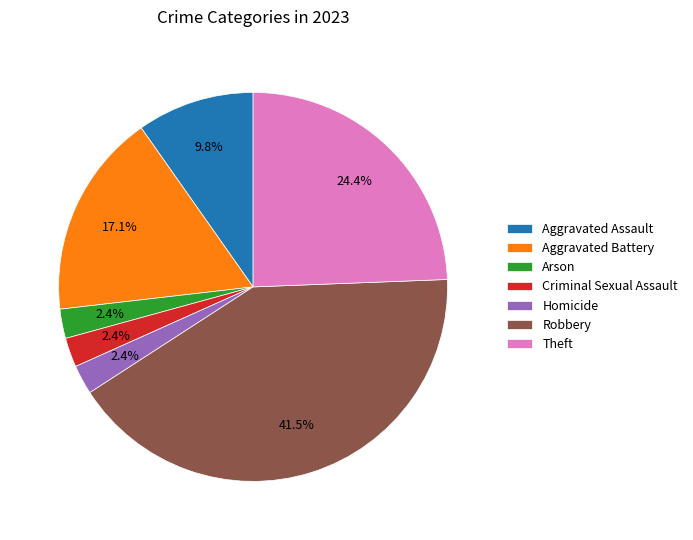

Approximately how many times larger is the value at Aggravated Assault compared to Theft?

0.4